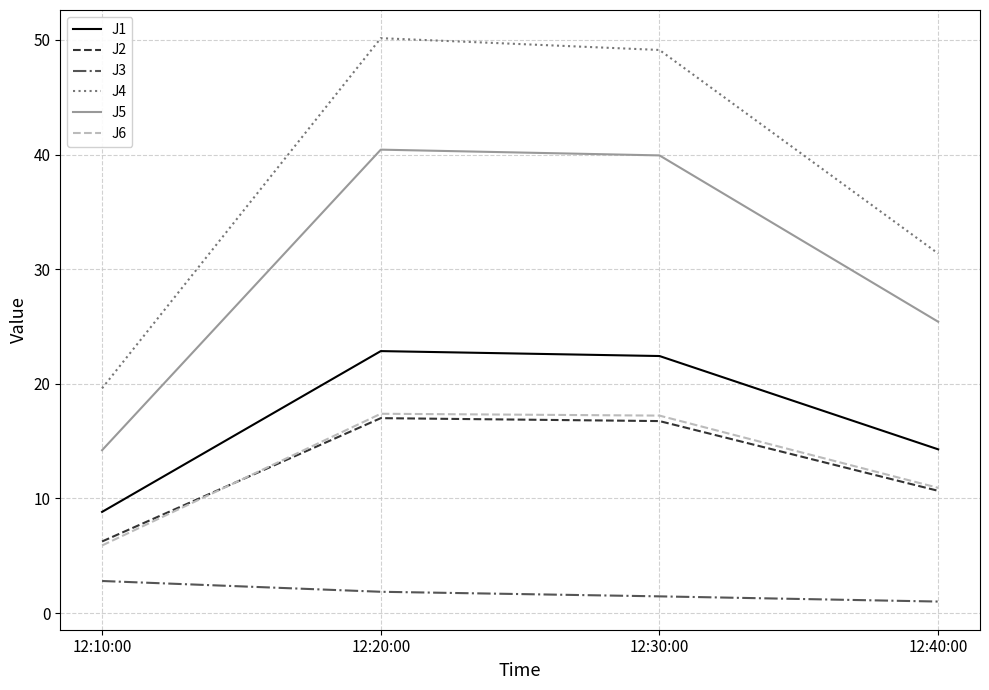

The J3 series shows 1.5 at 12:30:00. True or false?

True